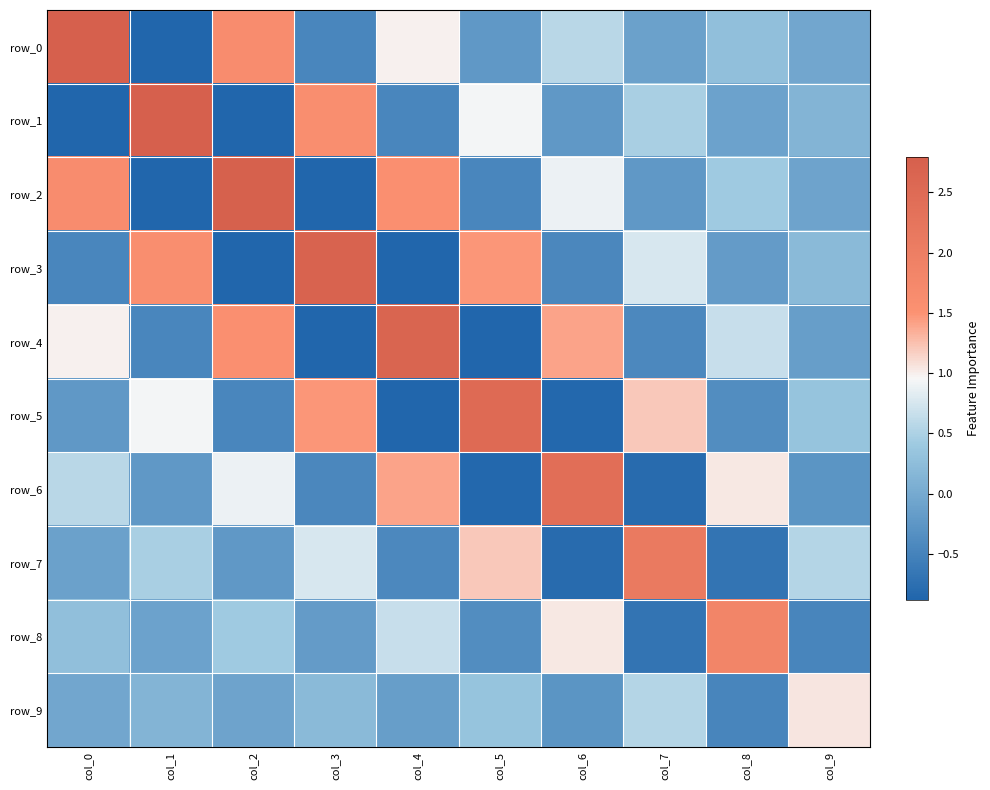

How many series are shown in this chart?

10